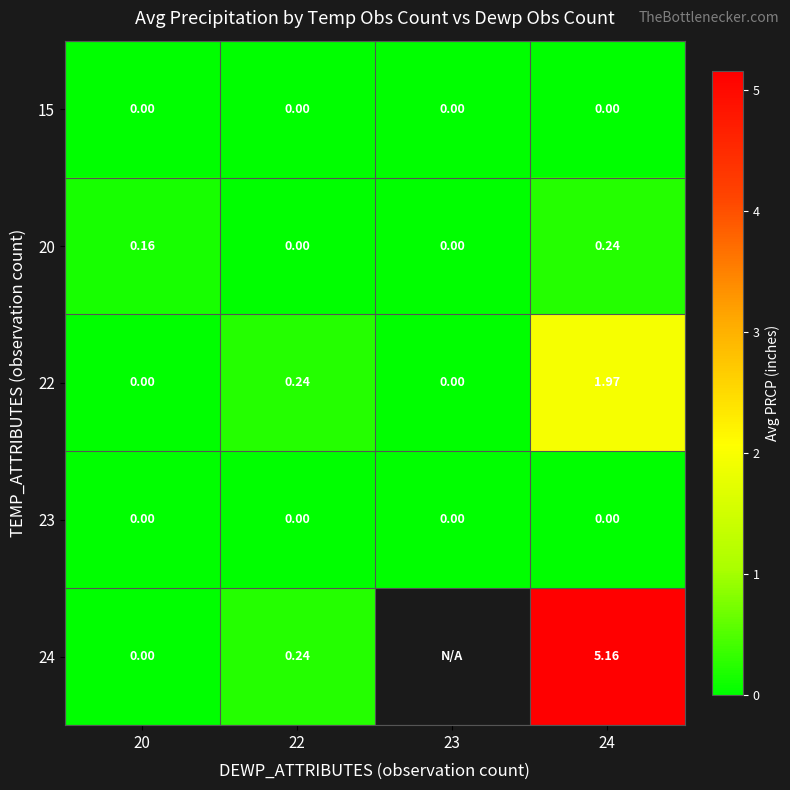

Is the value of 23 at 20 greater than the value of 20 at 24?

No